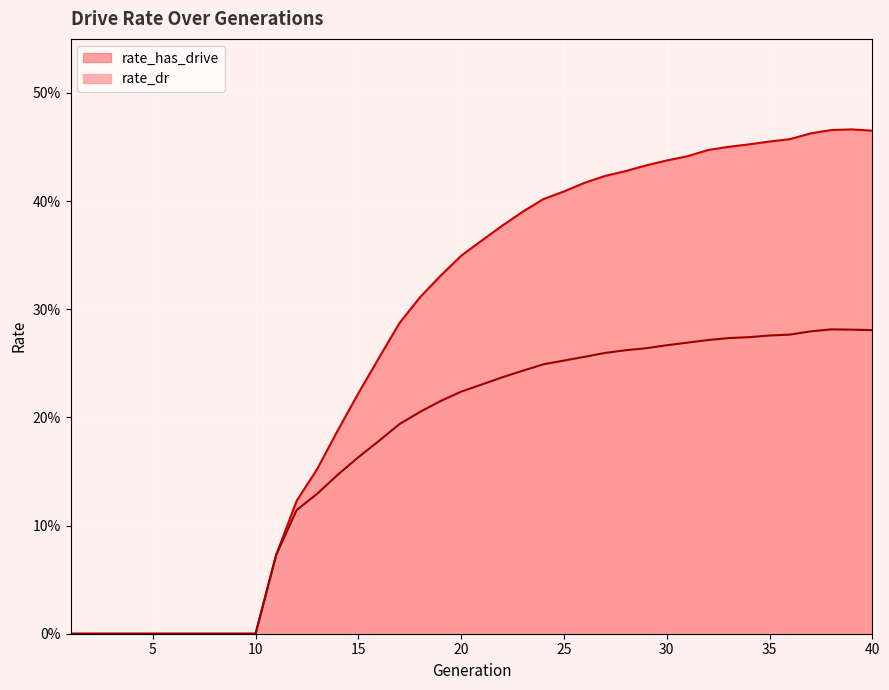

True or false: rate_dr and rate_has_drive intersect in this chart.

False